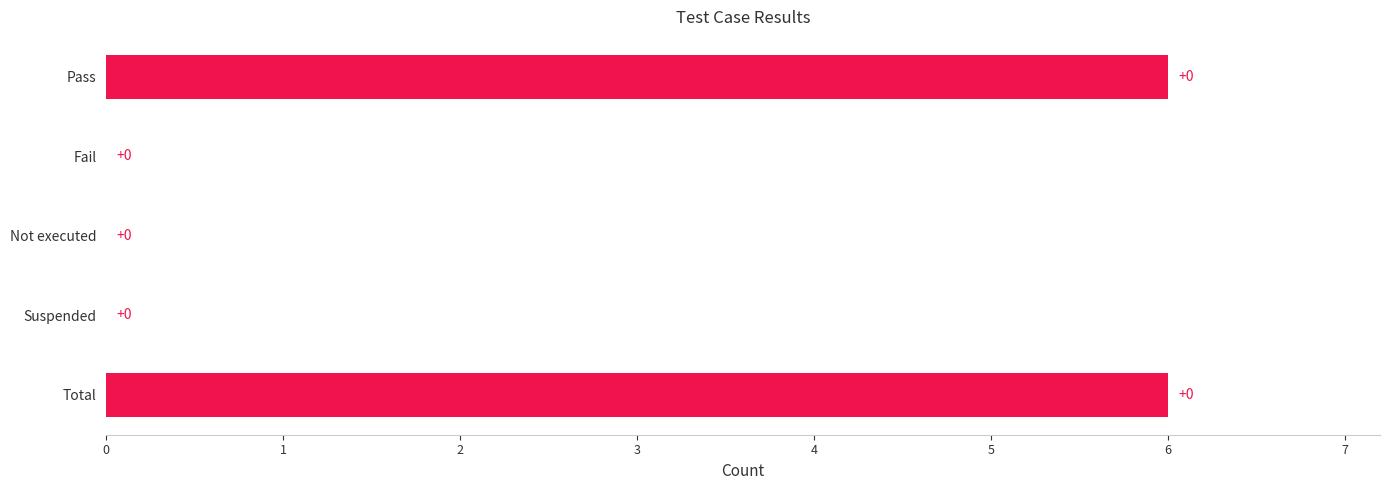

Count the number of categories in the chart.

5